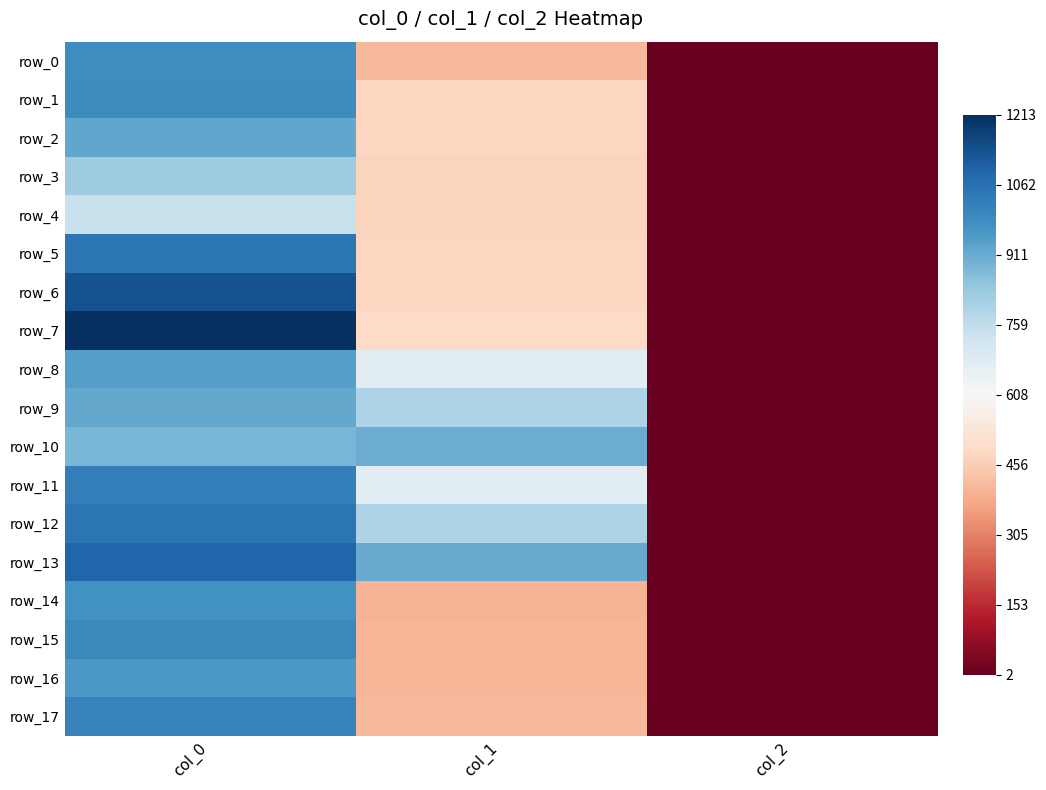

Which label corresponds to the largest value in the chart?

col_0